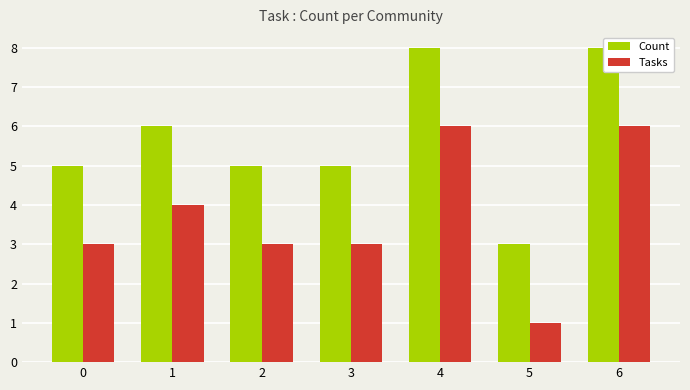

What is the smallest value displayed?

1